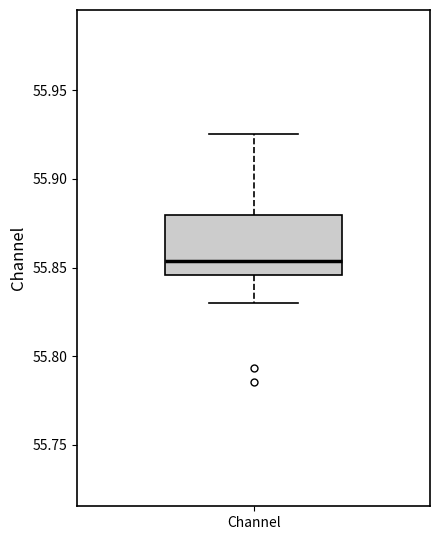

Where is the lower edge of the box for Channel on the y-axis? The values are not printed on the chart, so give them approximately, as read against the axis.

55.845